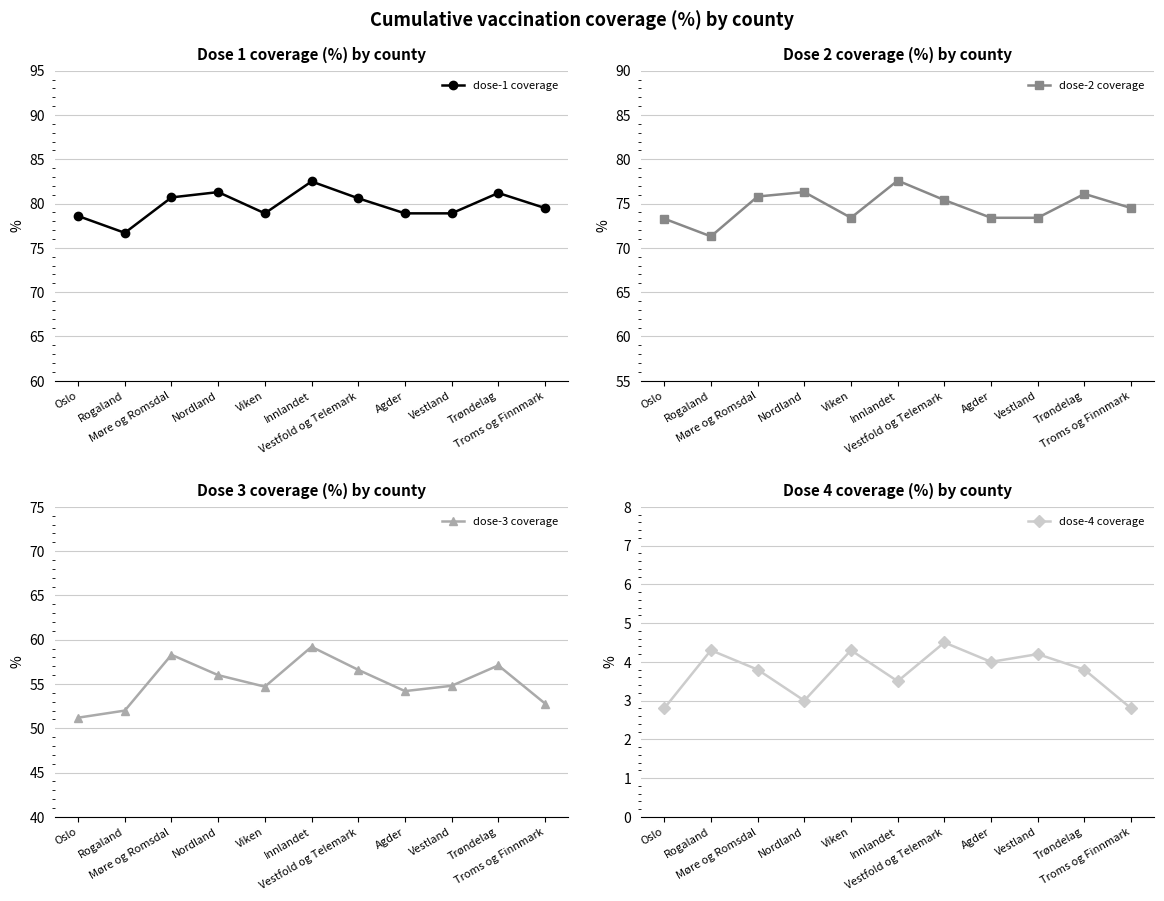

Read the dose-1 coverage value at Innlandet.

82.5